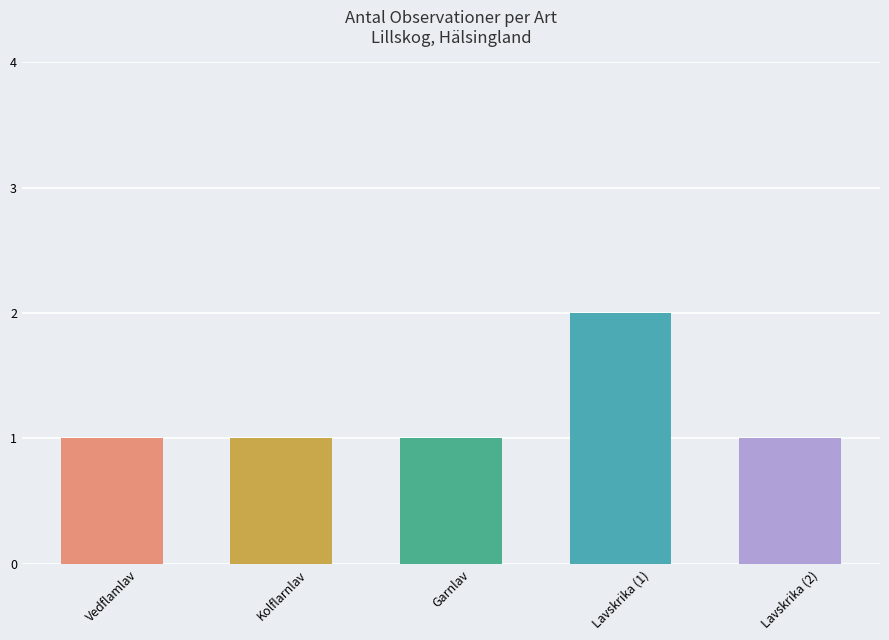

Are the bars horizontal?

No